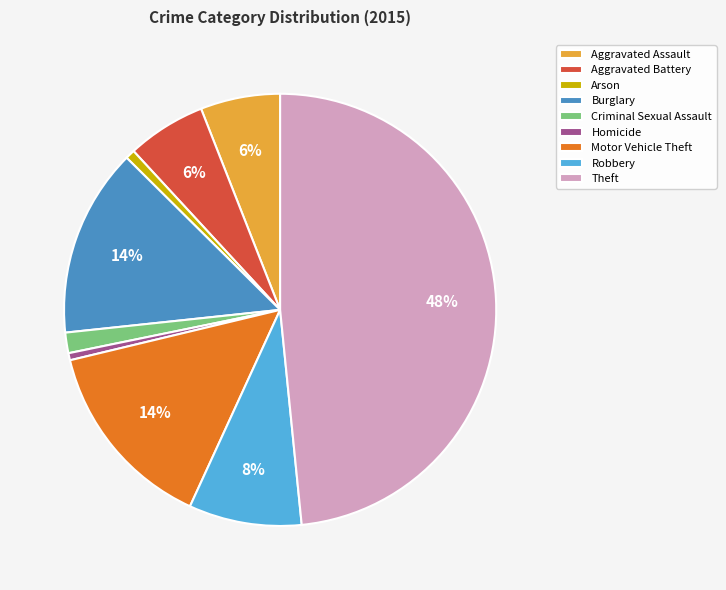

Is it true that Burglary is 14% of the pie?

True